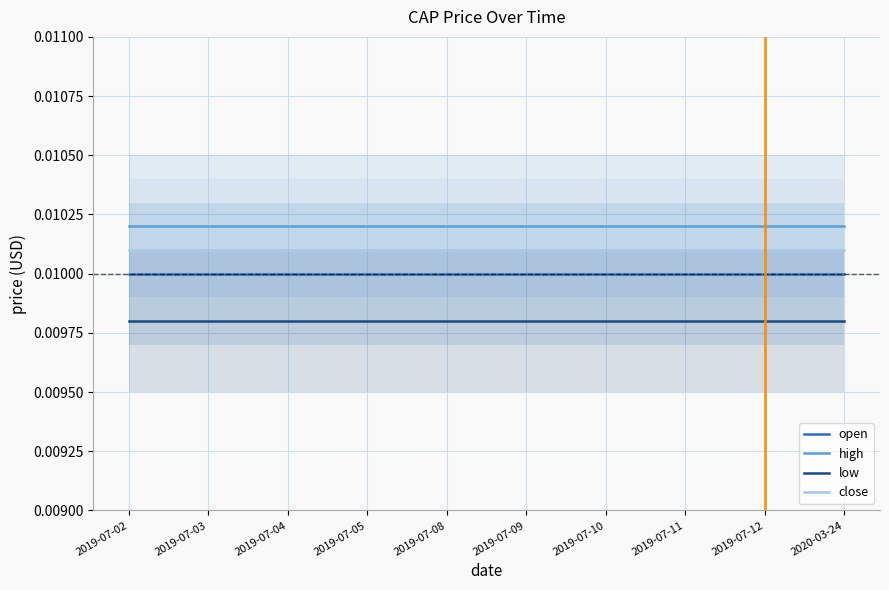

Between 2019-07-08 and 2019-07-12, which series saw the biggest shift?

open